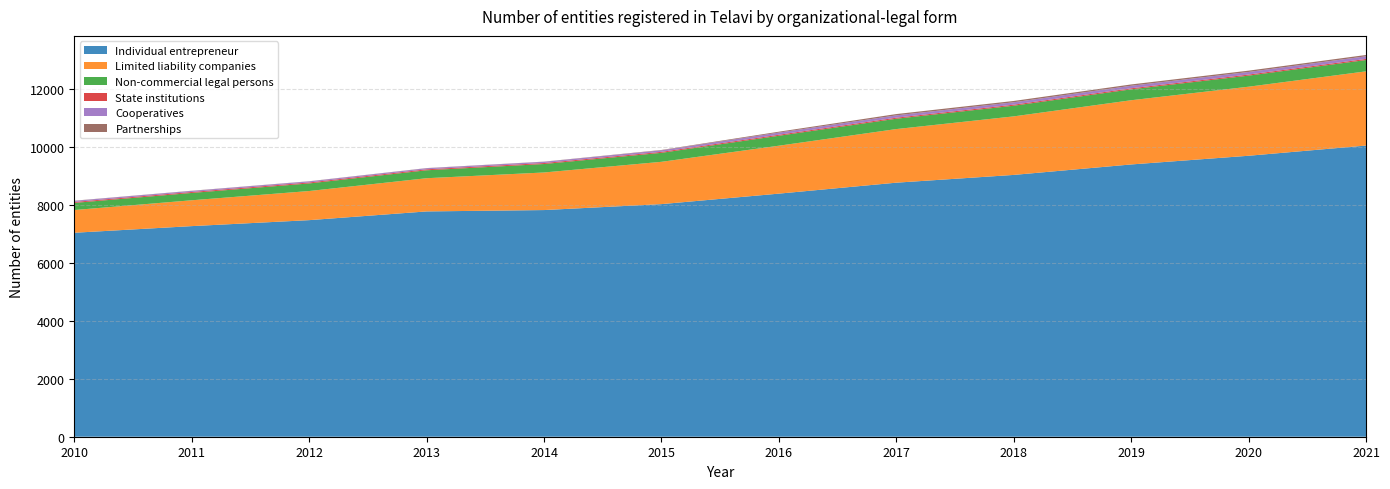

Reading right to left, extract all data points from this chart.

Individual entrepreneur: 10048	9696	9396	9035	8767	8389	8027	7822	7775	7474	7268	7039
Limited liability companies: 2561	2383	2216	2020	1850	1654	1460	1297	1146	1005	892	784
Non-commercial legal persons: 391	382	376	368	357	343	310	292	274	262	253	246
State institutions: 38	37	36	36	36	35	34	34	33	33	33	33
Cooperatives: 91	90	88	83	80	74	53	43	37	37	37	38
Partnerships: 45	45	45	45	45	31	12	6	6	6	6	6